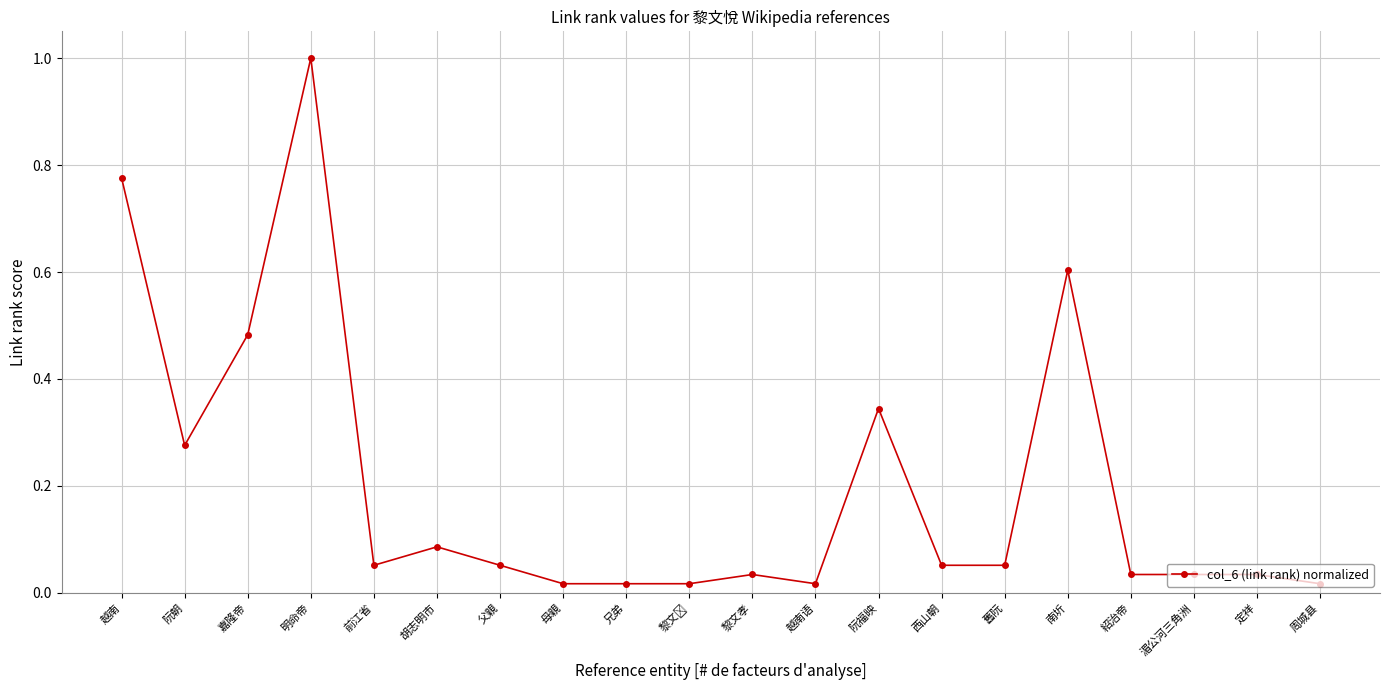

The chart shows a value of 0.1 at 定祥. True or false?

False